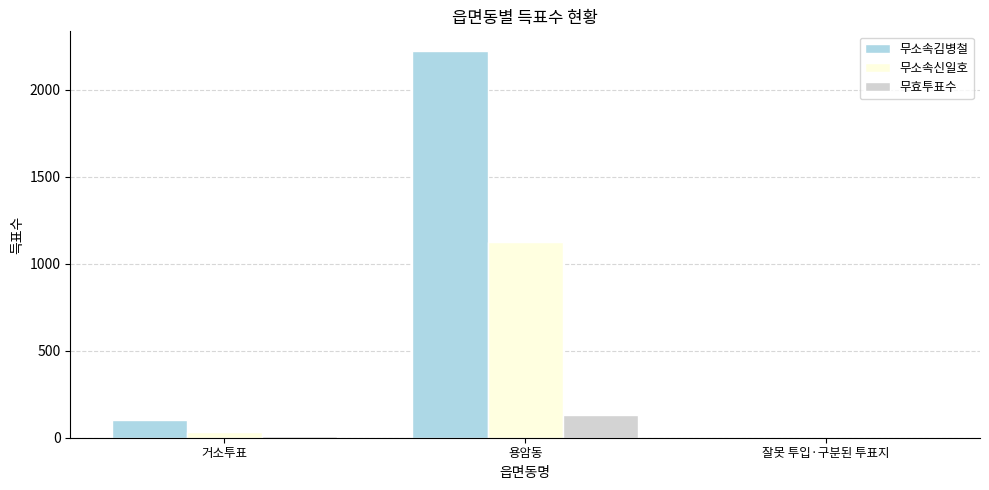

What is the maximum value shown in the chart?

2226